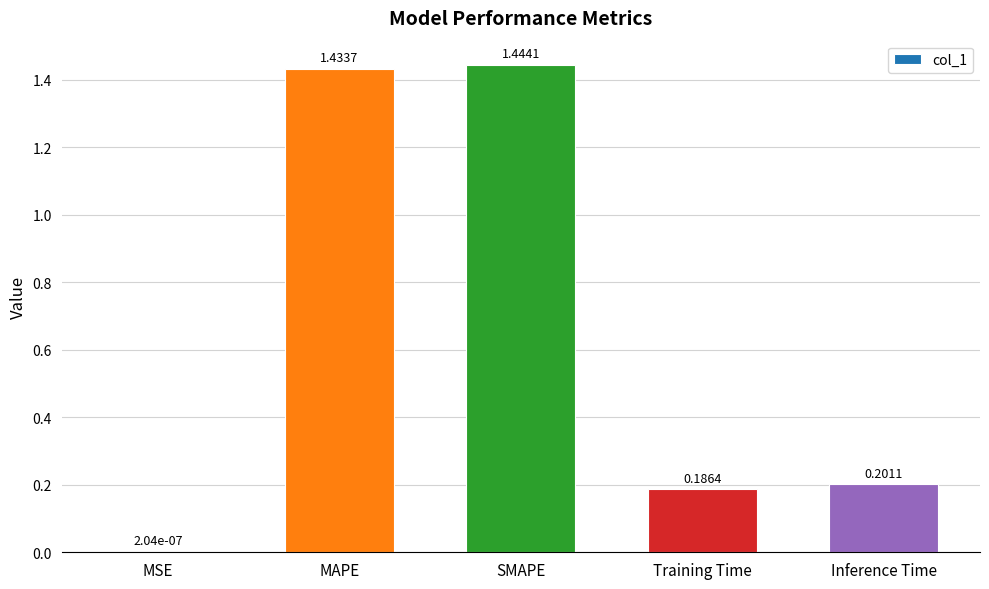

What is the sum of all values?

3.3